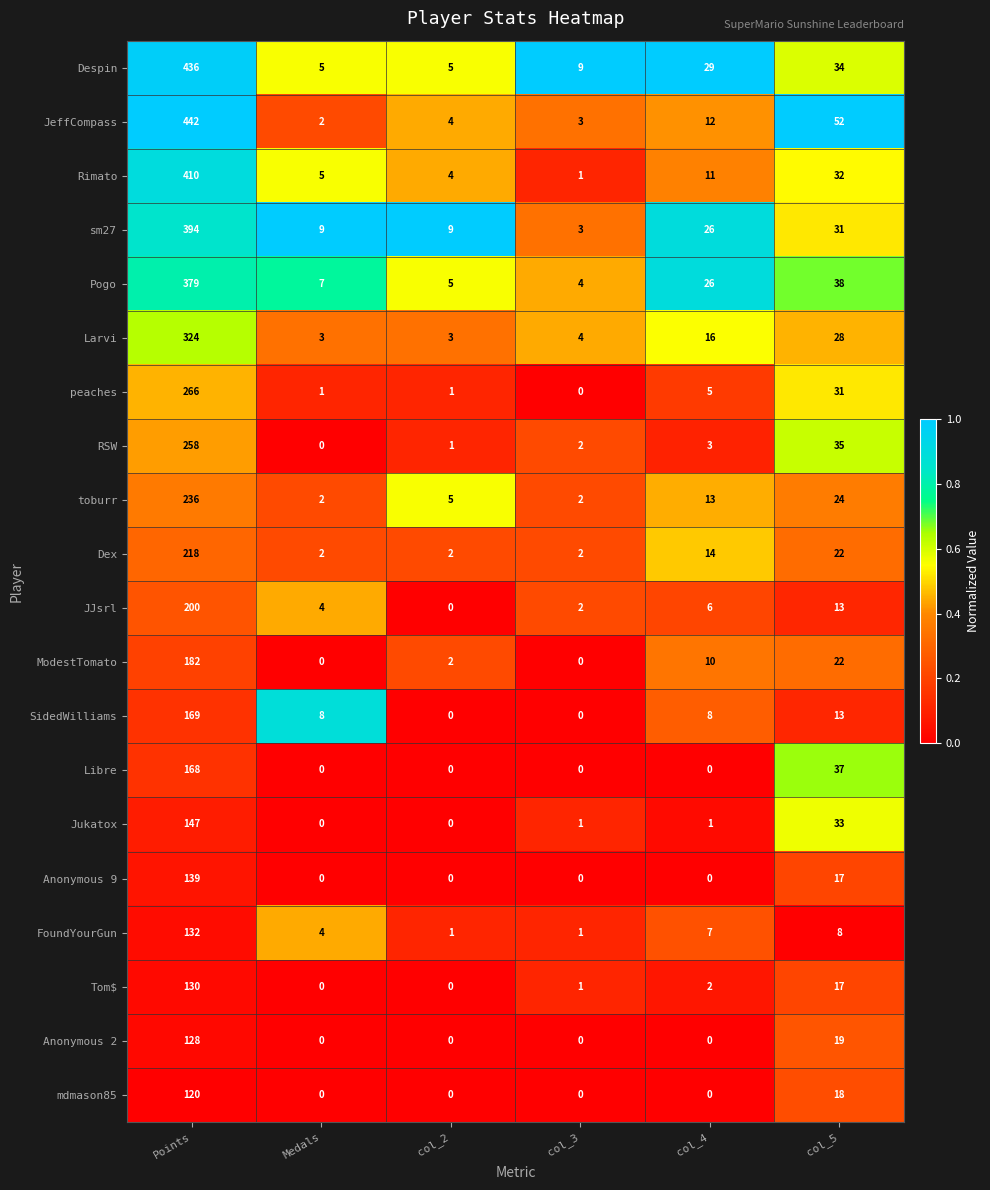

At which category is the sum across all series the highest?

Points